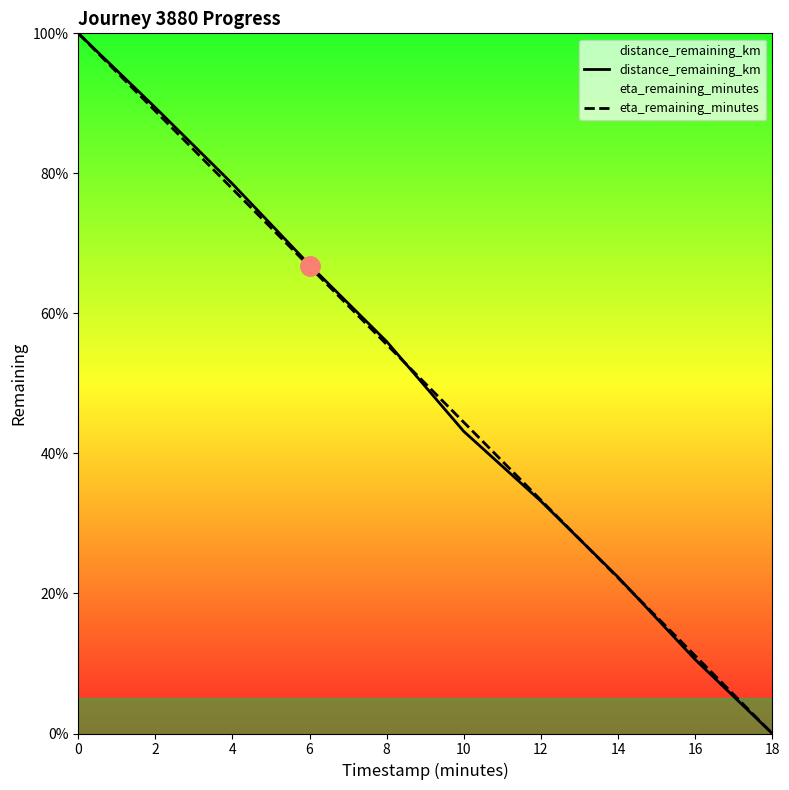

True or false: distance_remaining_km and eta_remaining_minutes intersect in this chart.

True